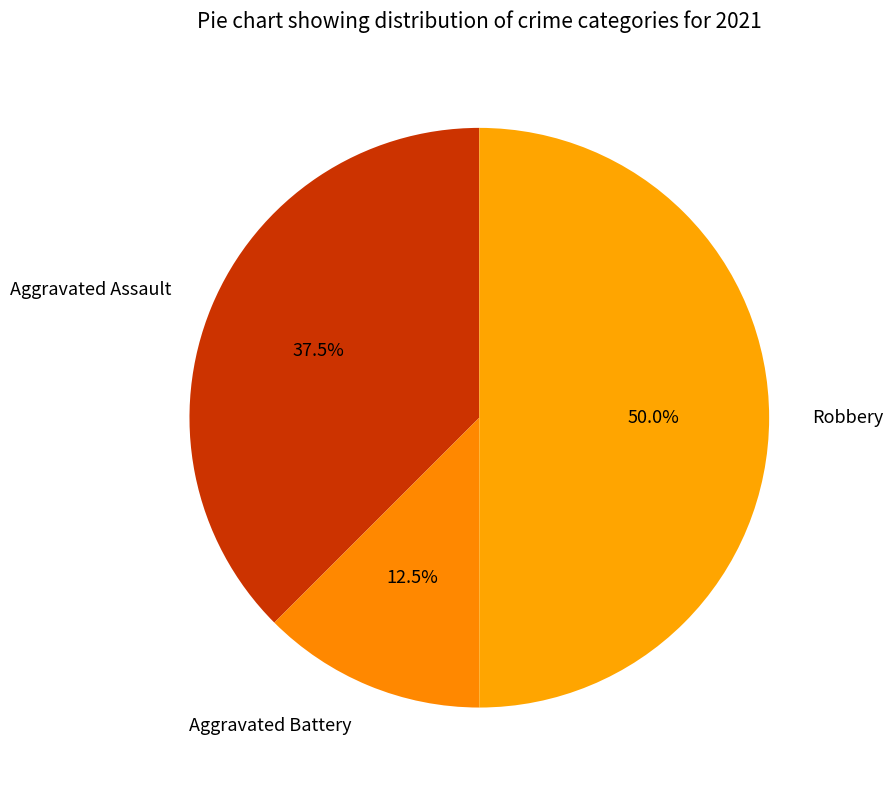

Rank the categories by value from lowest to highest.

Aggravated Battery, Aggravated Assault, Robbery